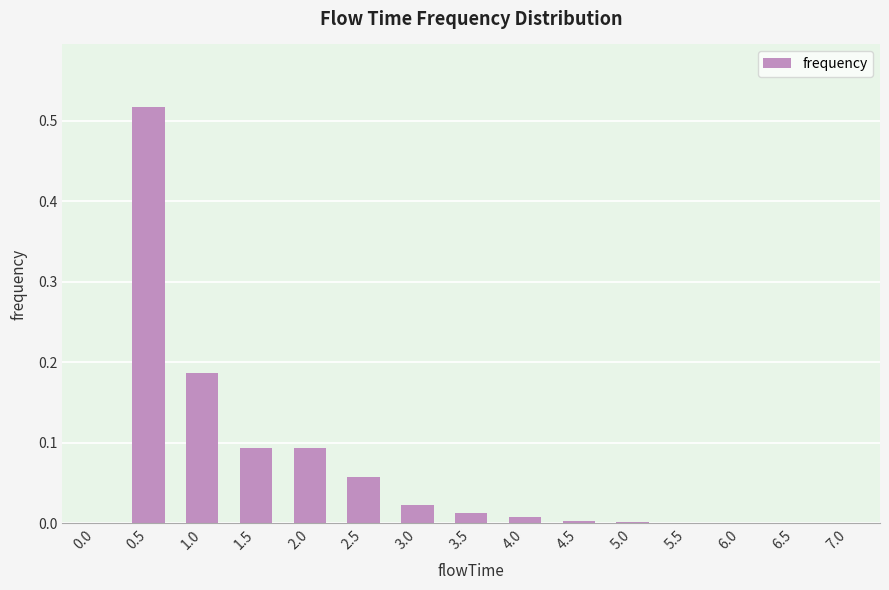

What is the change in value from 0.0 to 1.5?

+0.1